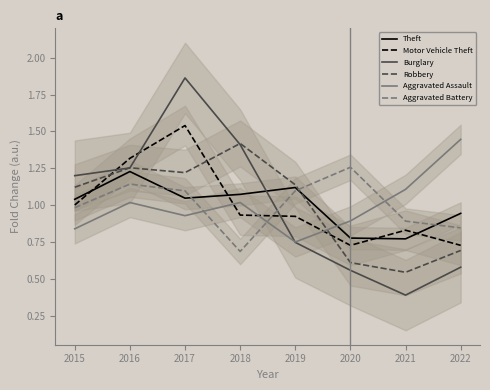

The value of Robbery at 2015 is 1.6. True or false?

False